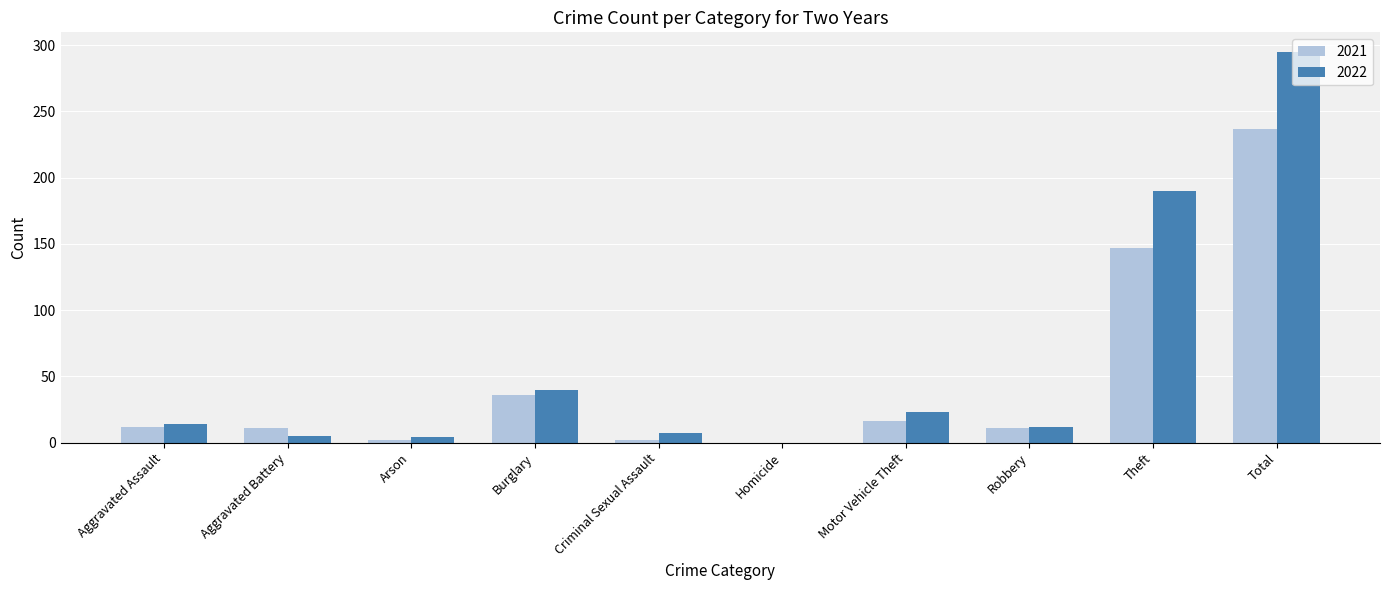

Which category has the highest value in the 2021 series?

Total